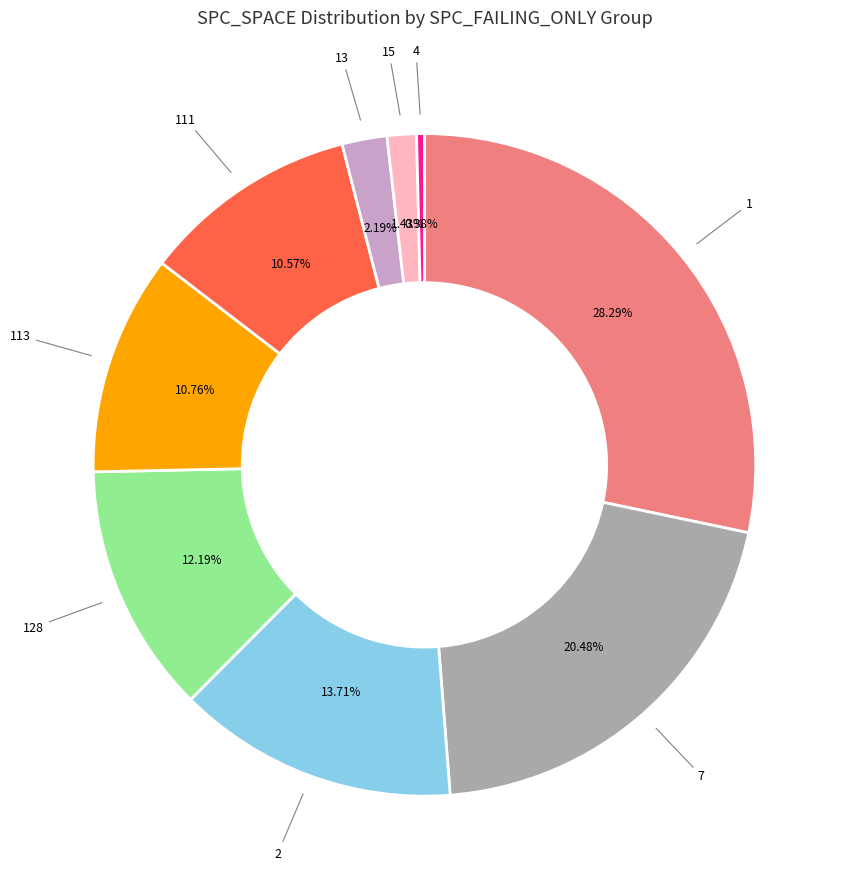

Which category has the smallest portion of the pie?

4